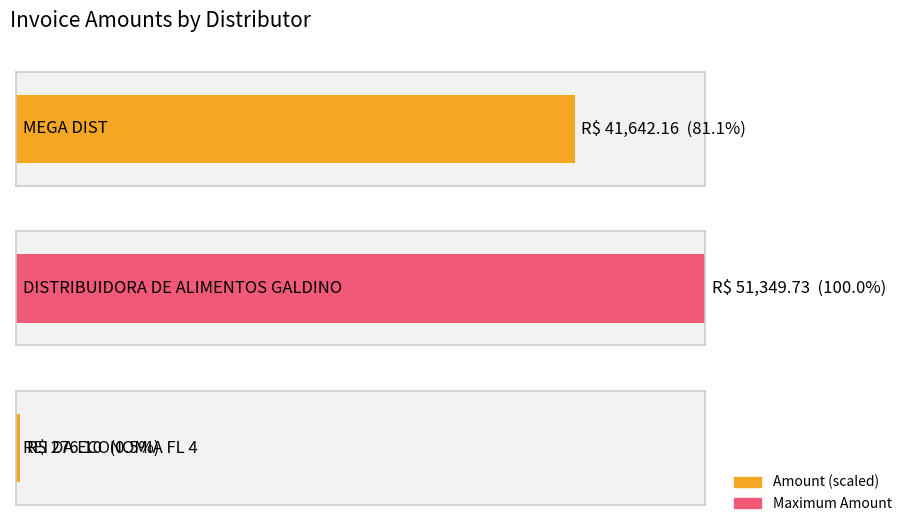

Reading right to left, what are all the values shown in this chart?

REI DA ECONOMIA FL 4=276.1	DISTRIBUIDORA DE ALIMENTOS GALDINO=51349.7	MEGA DIST=41642.2